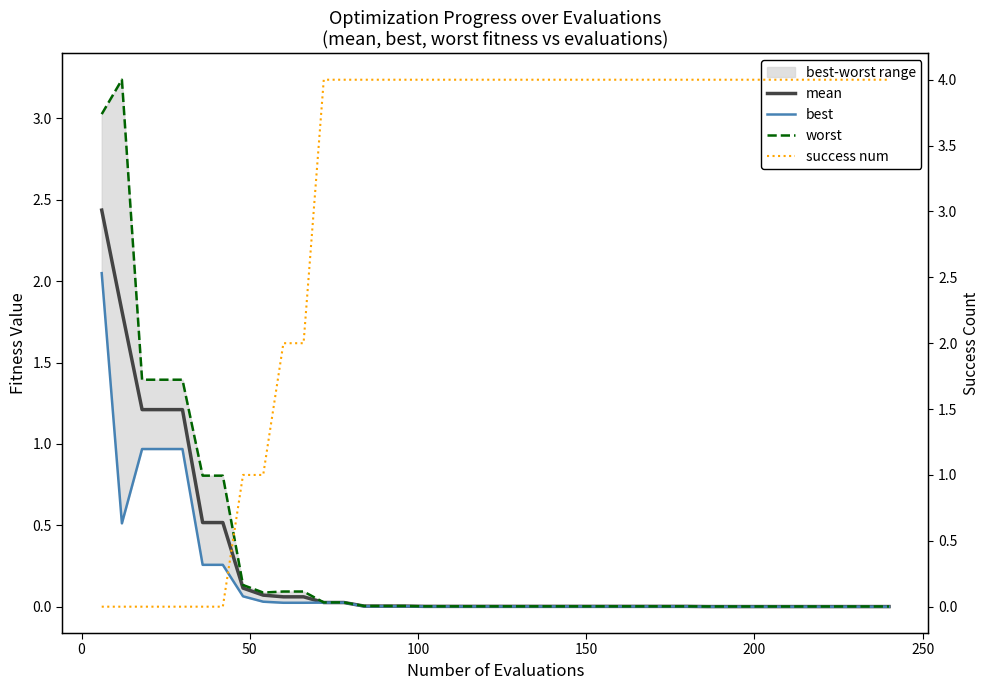

At how many categories does at least one series exceed 3?

31